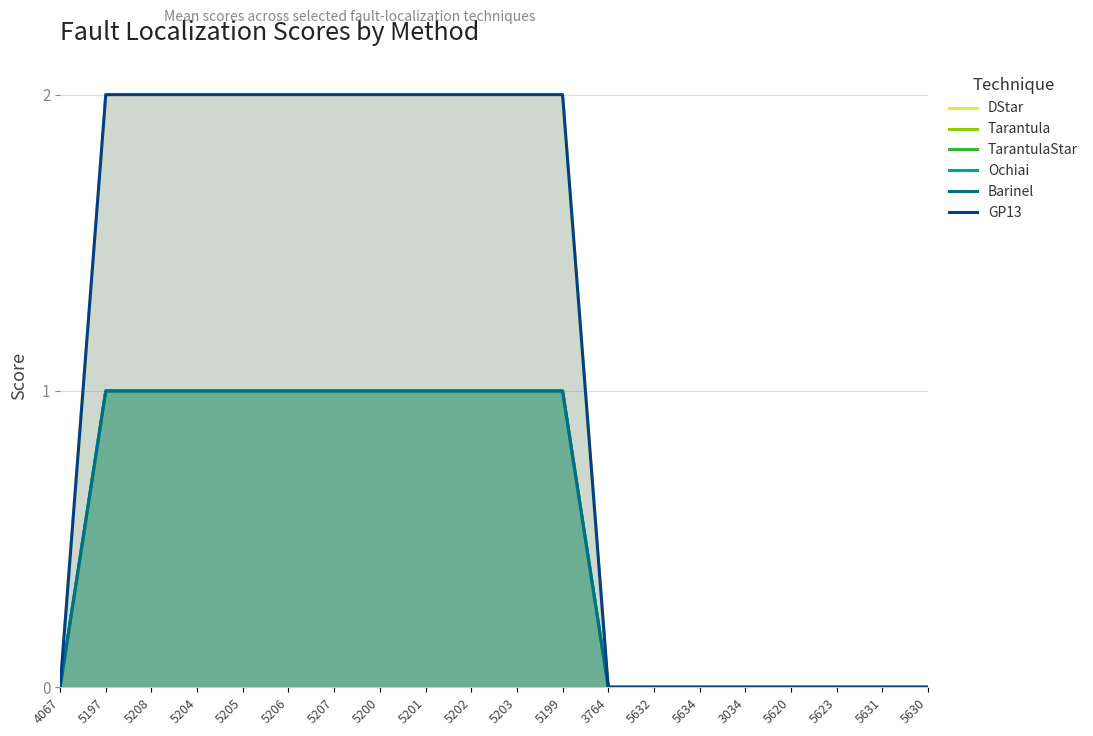

What is the label of the 12th point from the left?

5199